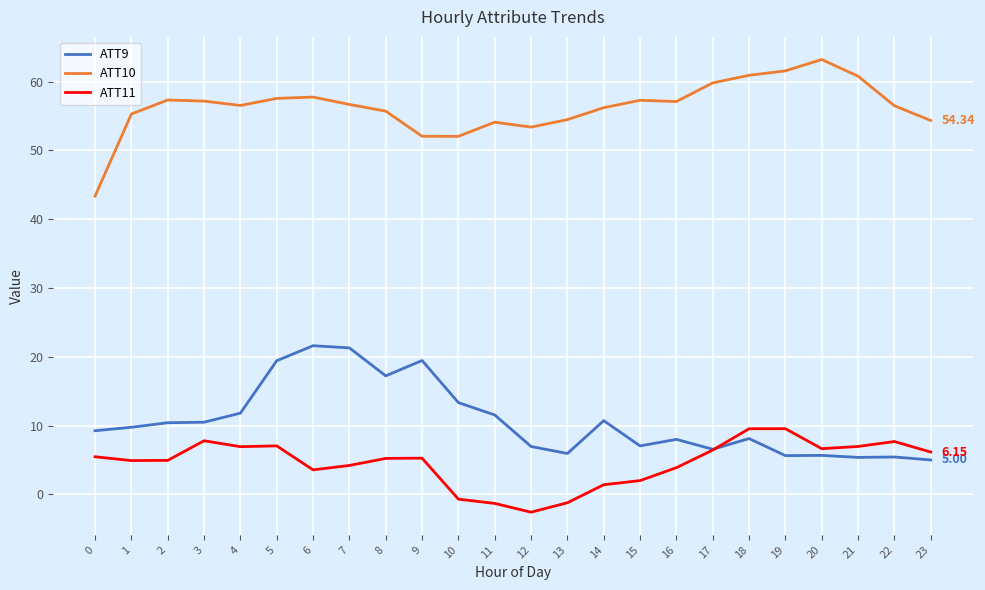

List the series in order of their peak value, highest first.

ATT10, ATT9, ATT11